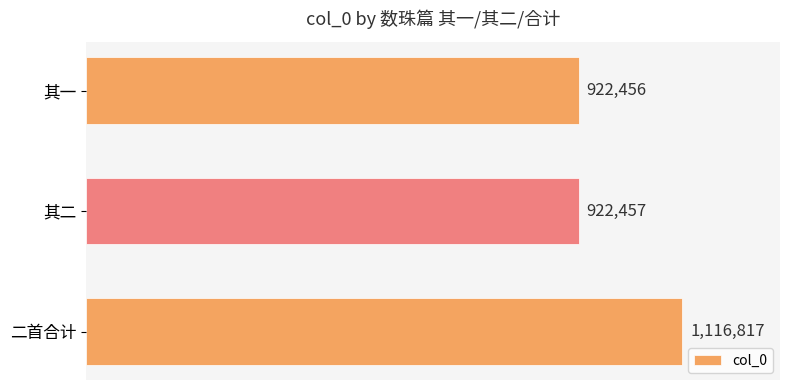

Does the chart contain any negative values?

No